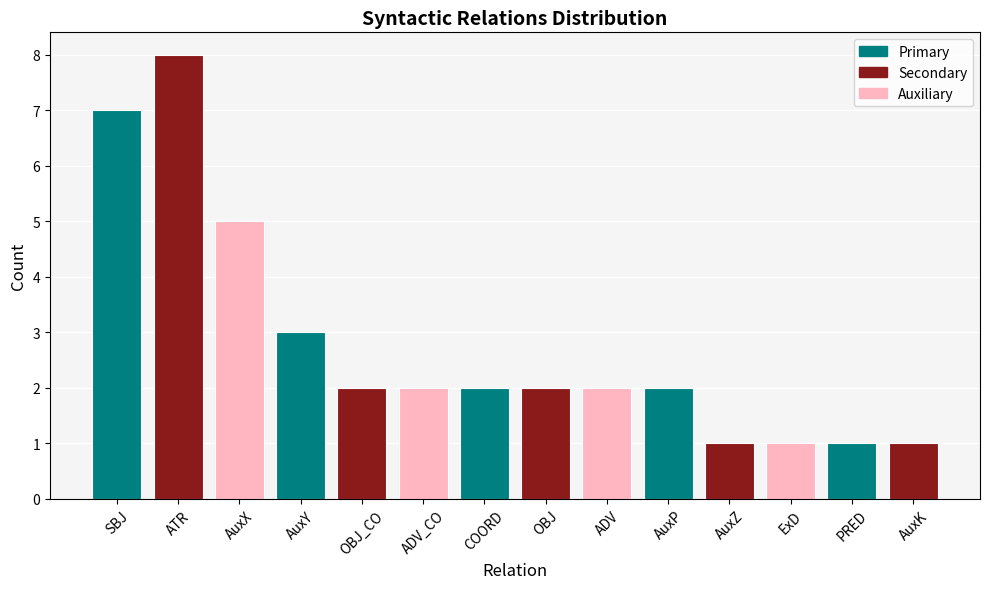

What is the difference between the values at COORD and ATR?

6